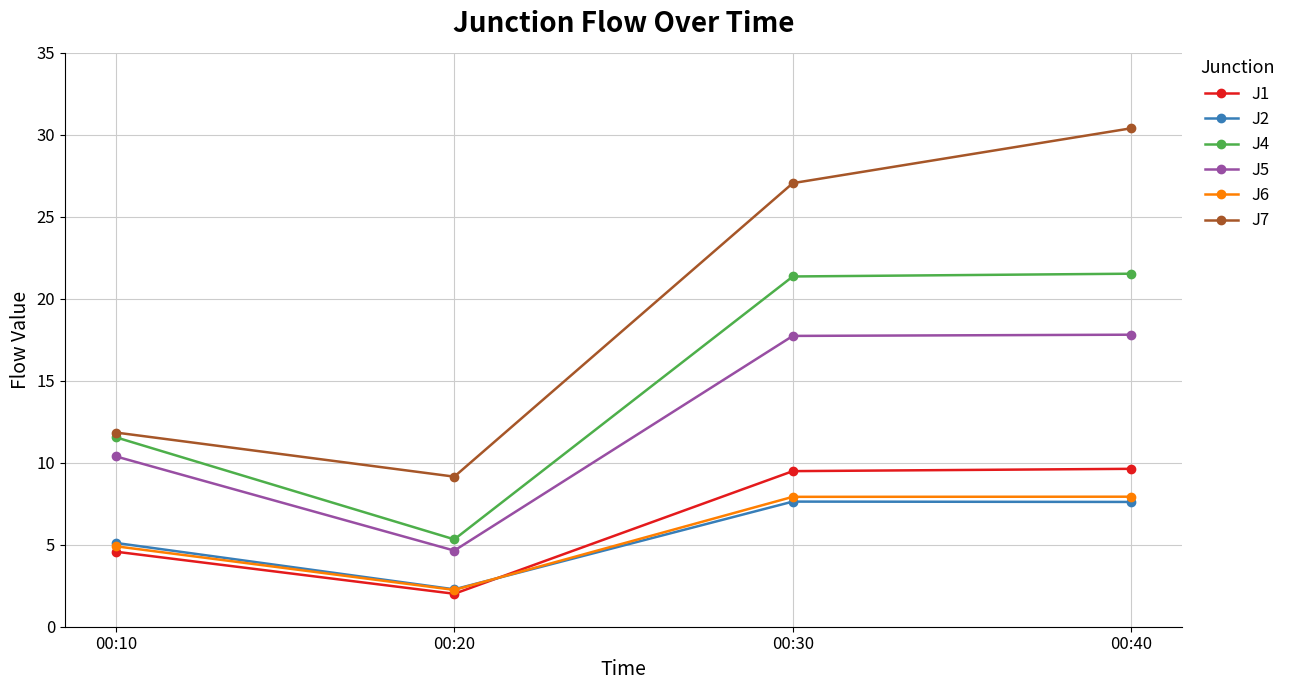

What is the difference between the J4 values at 00:30 and 00:10?

9.8